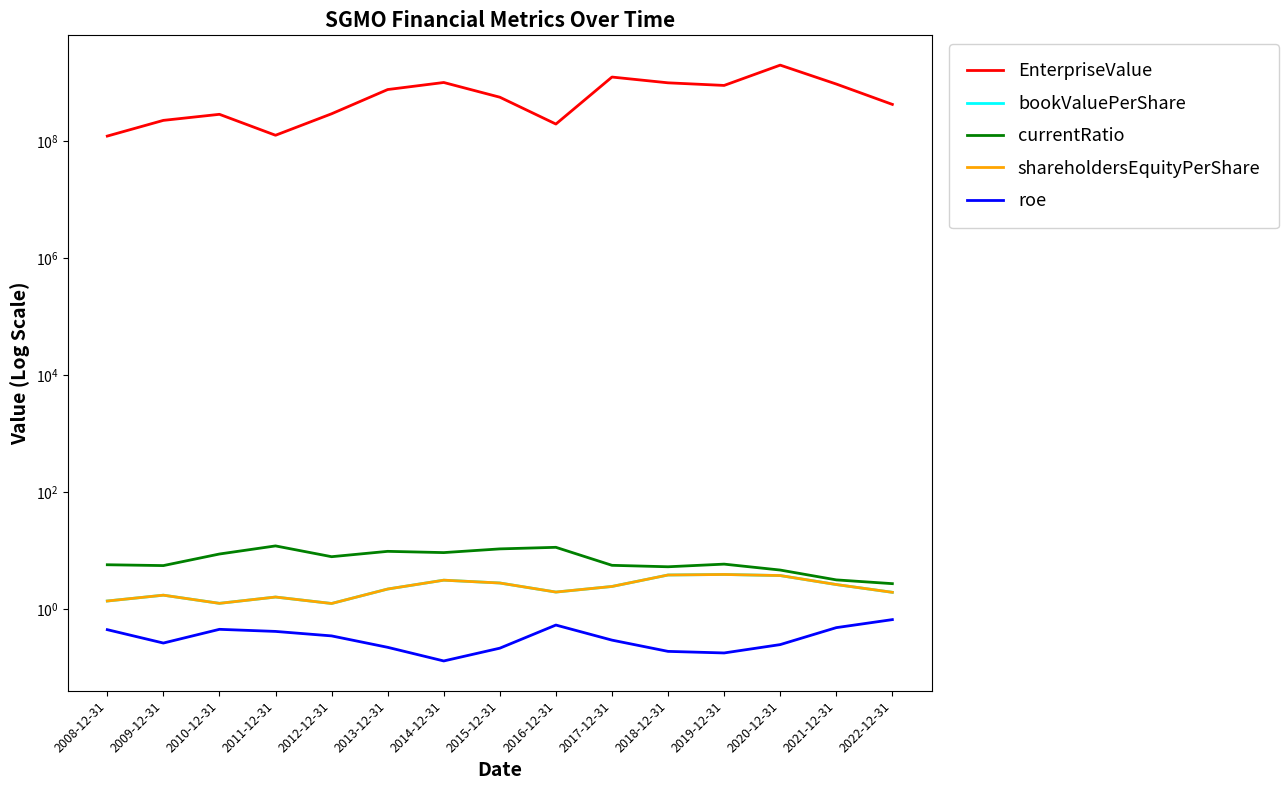

Does the chart have visible grid lines?

No